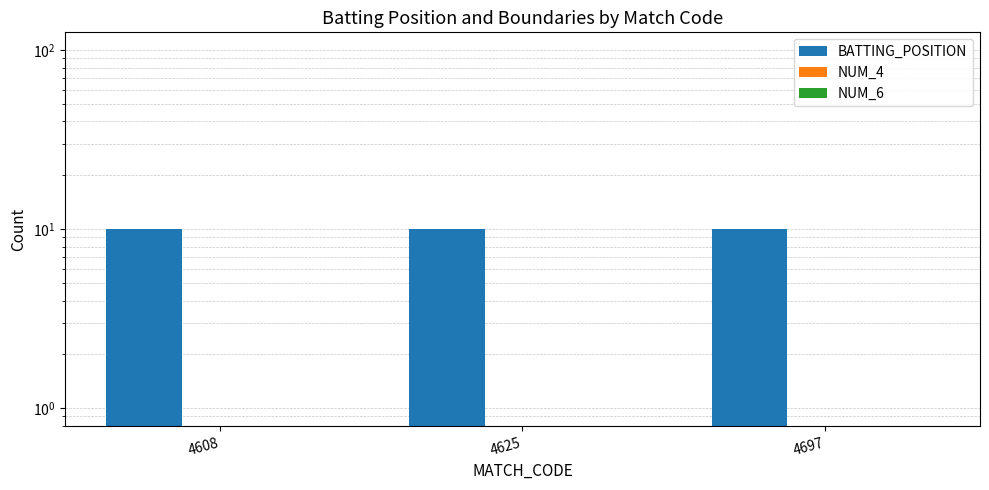

Reading left to right, list all the values displayed in this chart.

BATTING_POSITION: 10	10	10
NUM_4: 0	0	0
NUM_6: 0	0	0